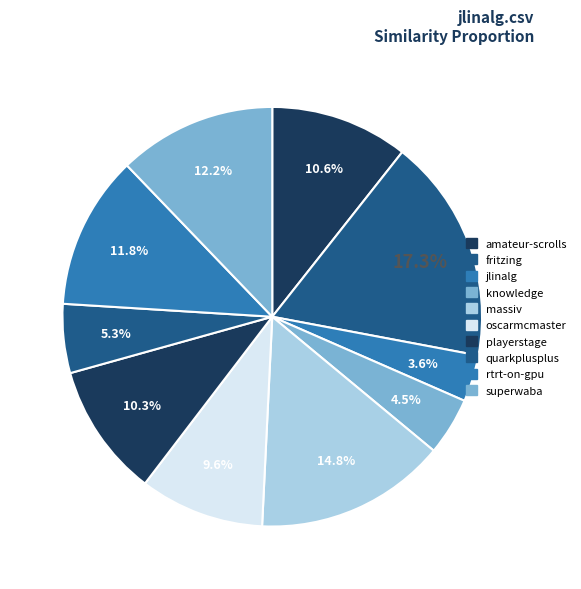

Count the number of slices in the pie.

10